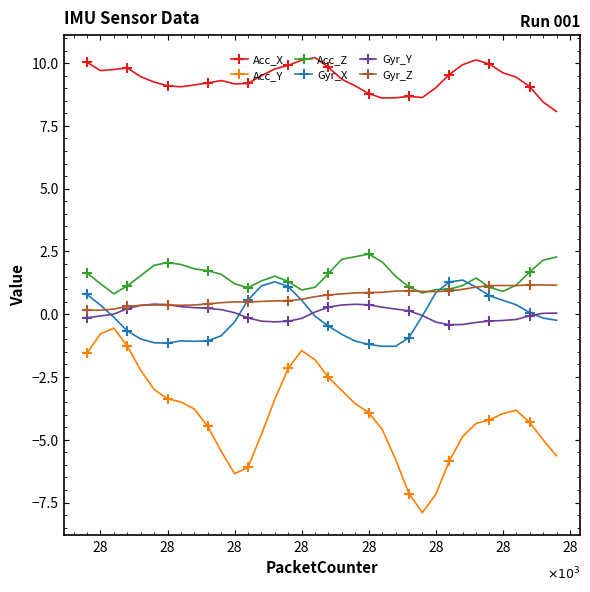

True or false: Acc_Z and Gyr_Y intersect in this chart.

False